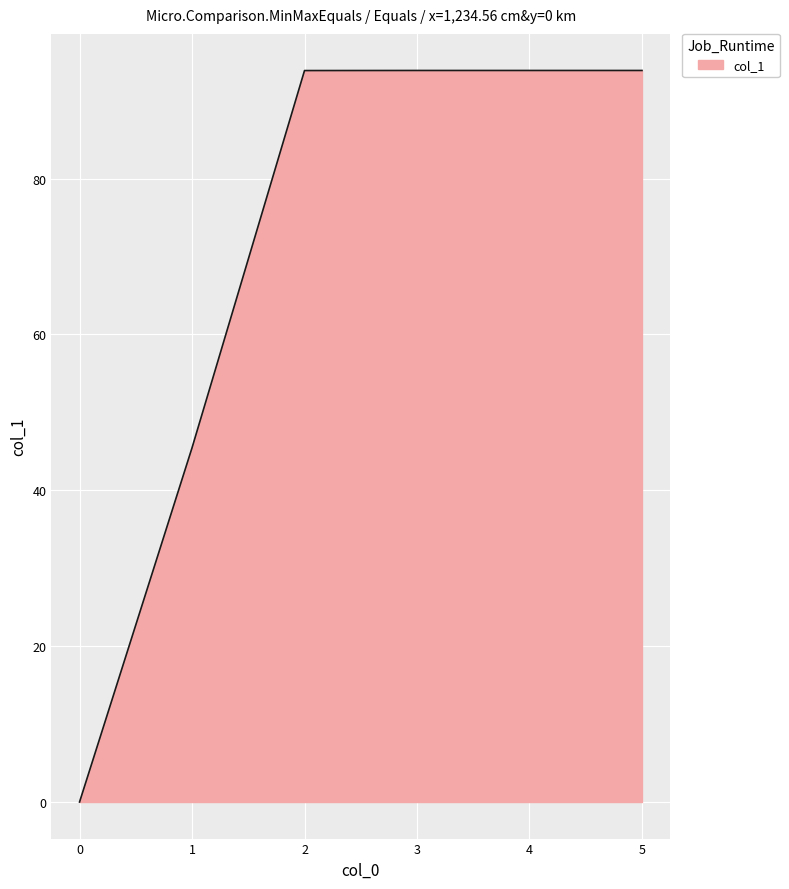

Reading left to right, extract all data points from this chart.

0.0	45.5	93.9	93.9	93.9	93.9